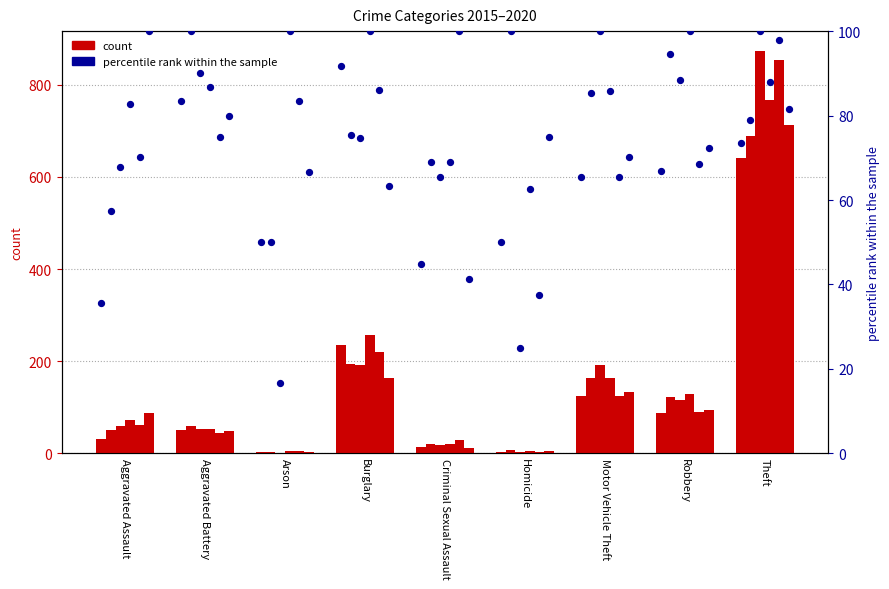

What is the change in value from Arson to Robbery?

+16.9